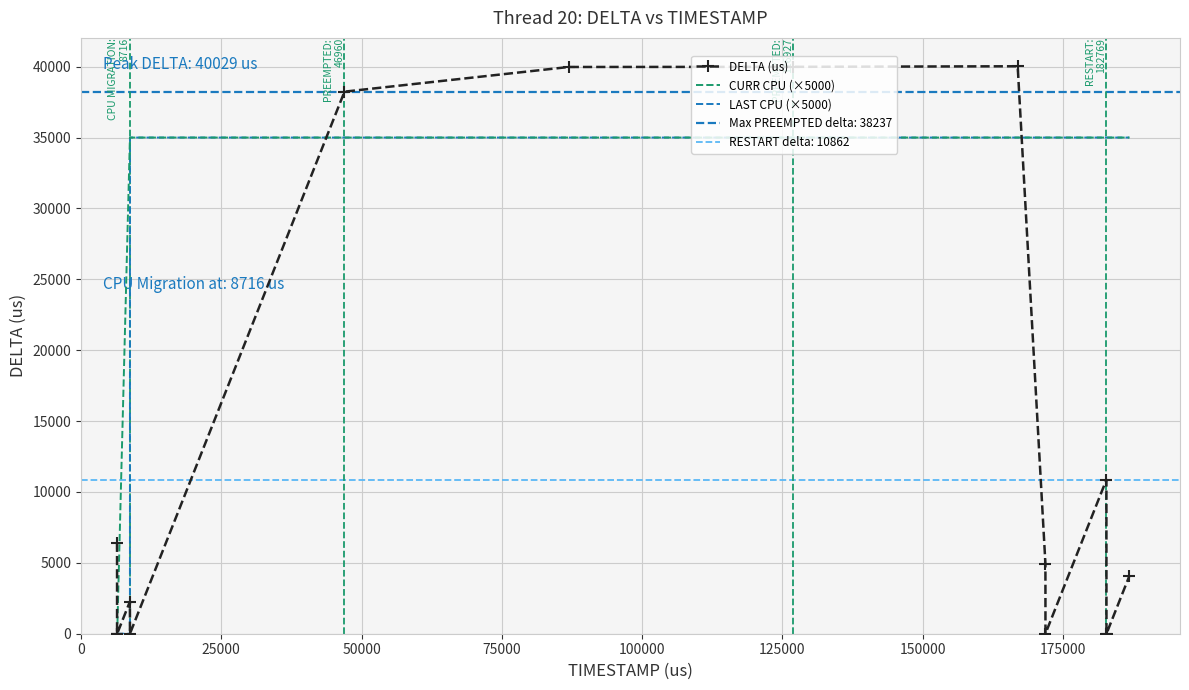

Which has a higher value, 150000 or 0?

150000